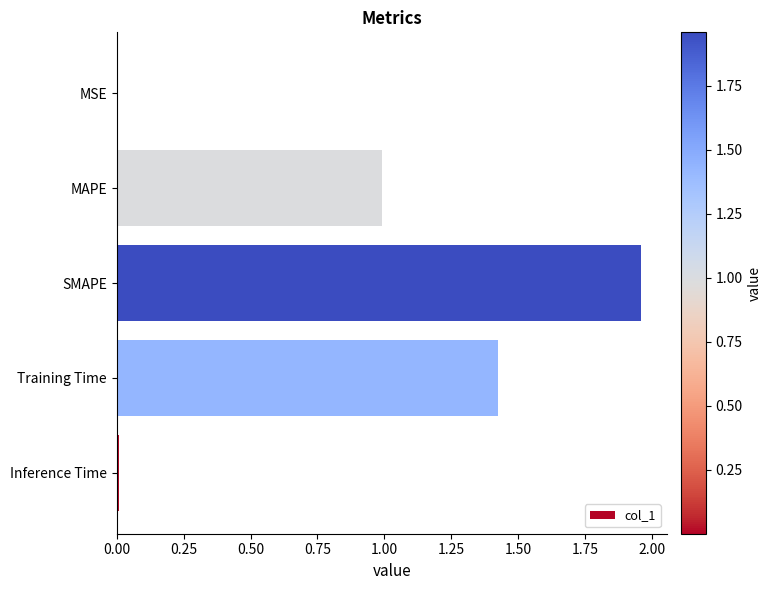

At which category does the chart reach its peak across all series?

SMAPE